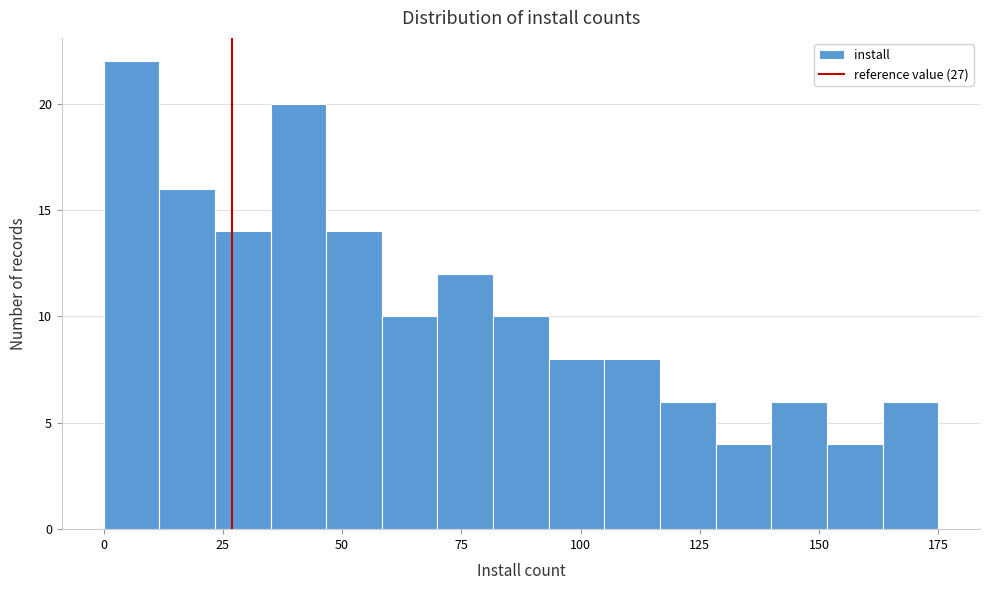

Read against the x-axis, roughly where is the centre of the tallest bar?

5